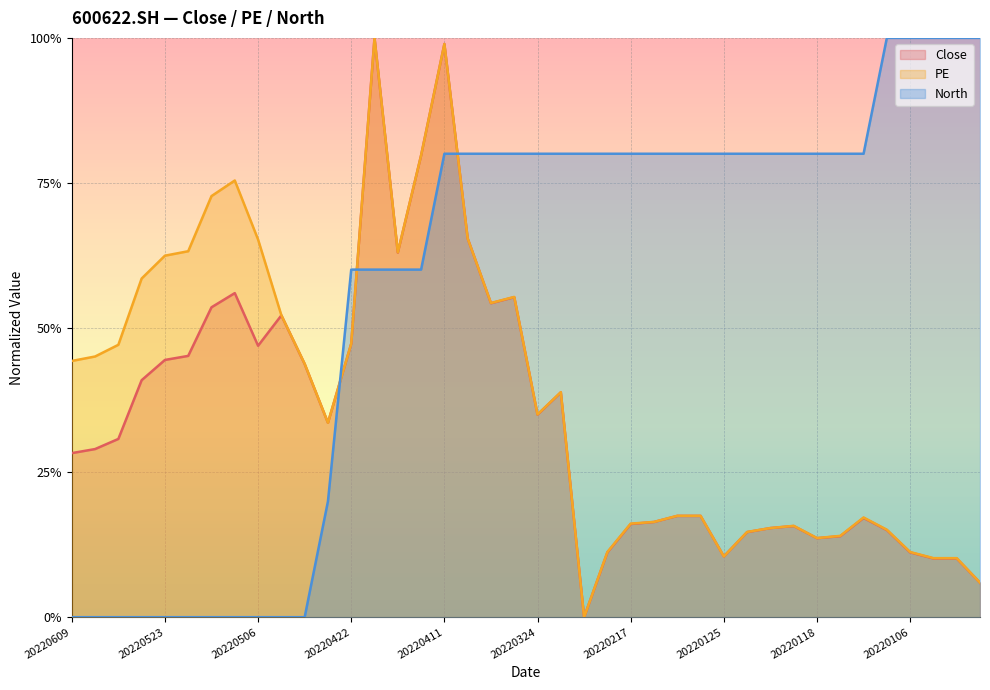

What is the difference between the PE values at 20220414 and 20220114?

0.5